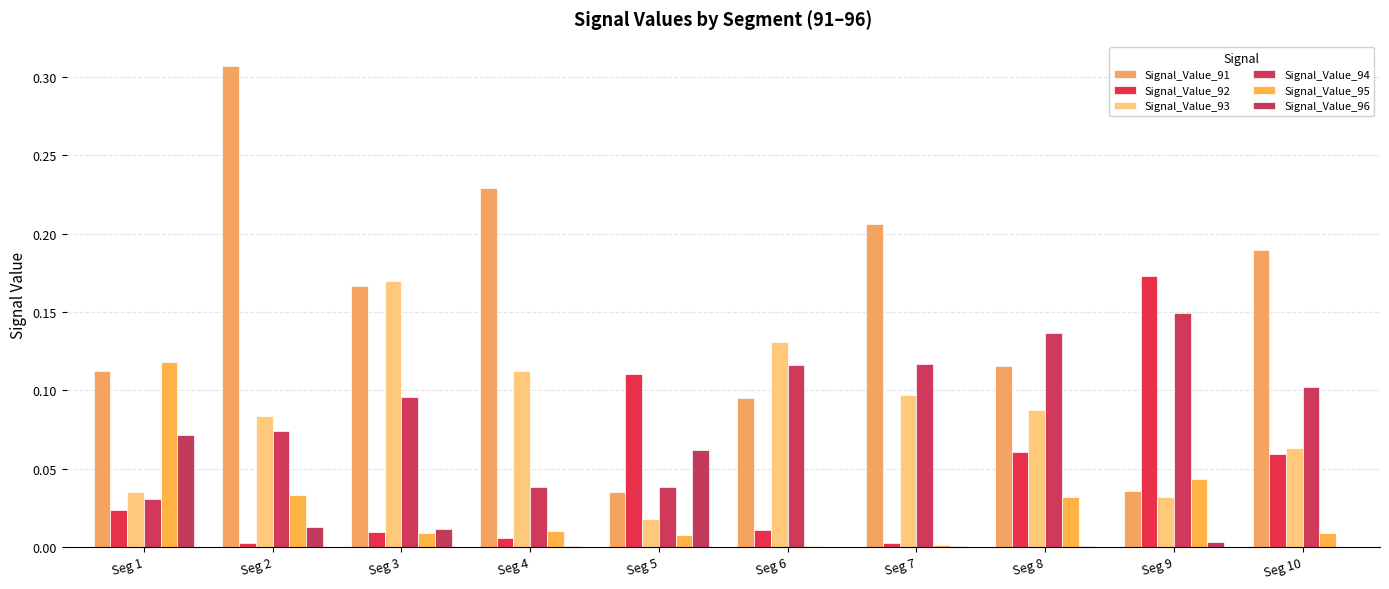

Which series changed the most between Seg 2 and Seg 8?

Signal_Value_91